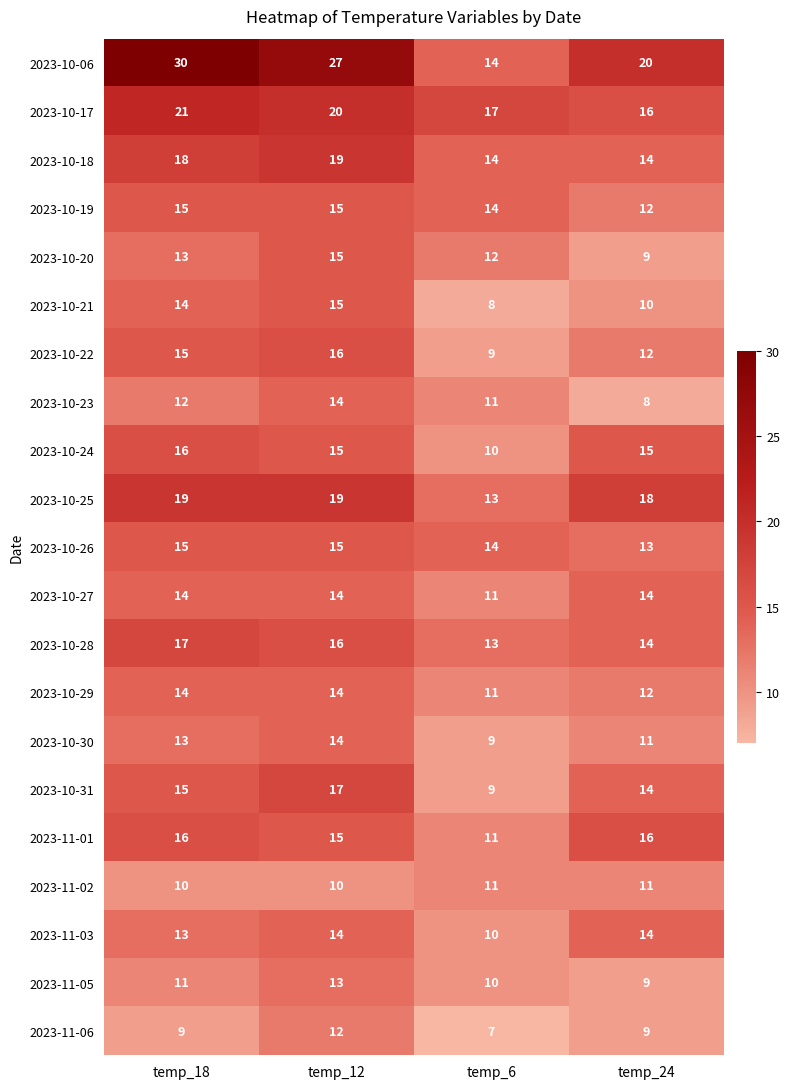

What is the greatest value displayed?

30